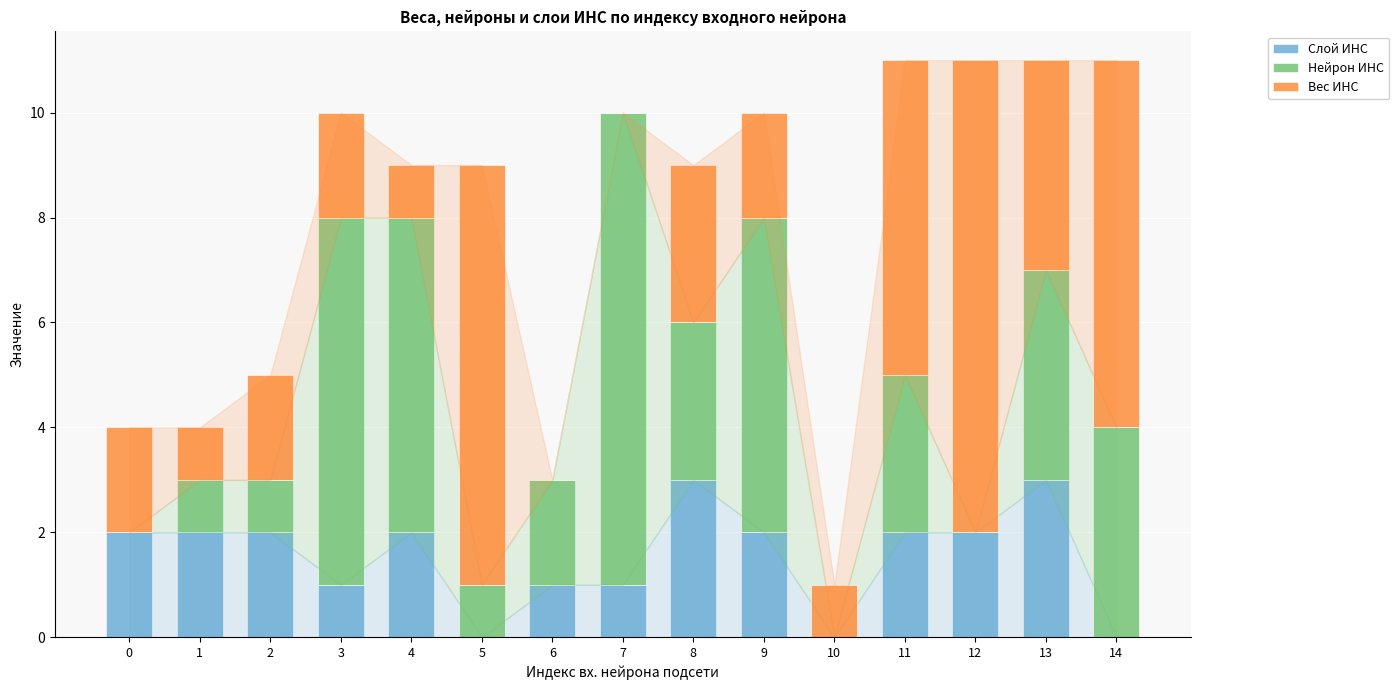

Count the Слой ИНС values in the range 1 to 2.

10